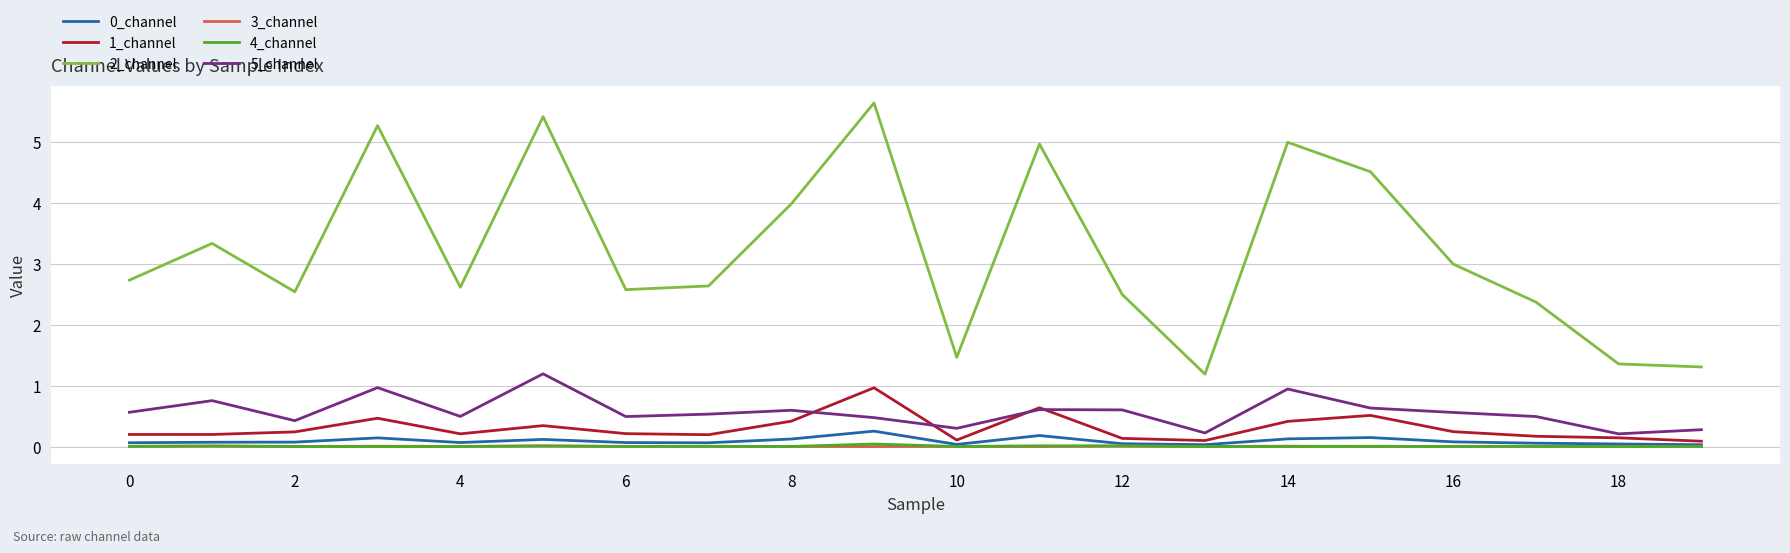

Which series has the widest spread of values?

2_channel